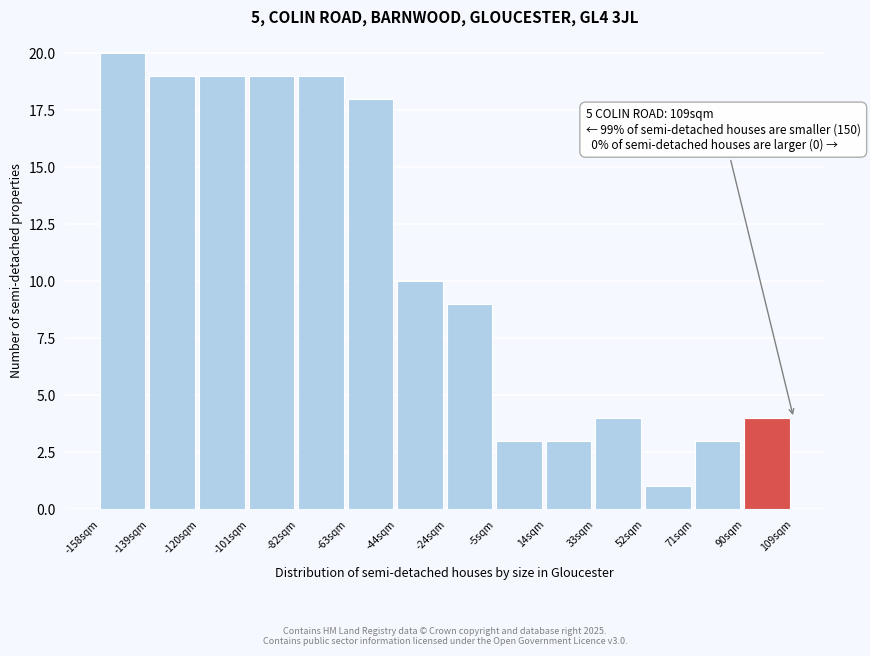

Which range on the x-axis has the tallest bar?

-158 to -138